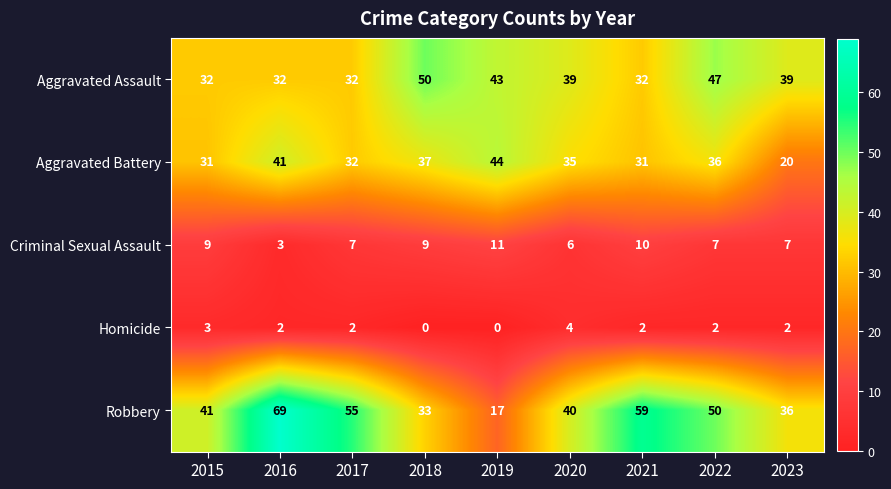

What is the approximate value of Aggravated Assault at 2023?

39